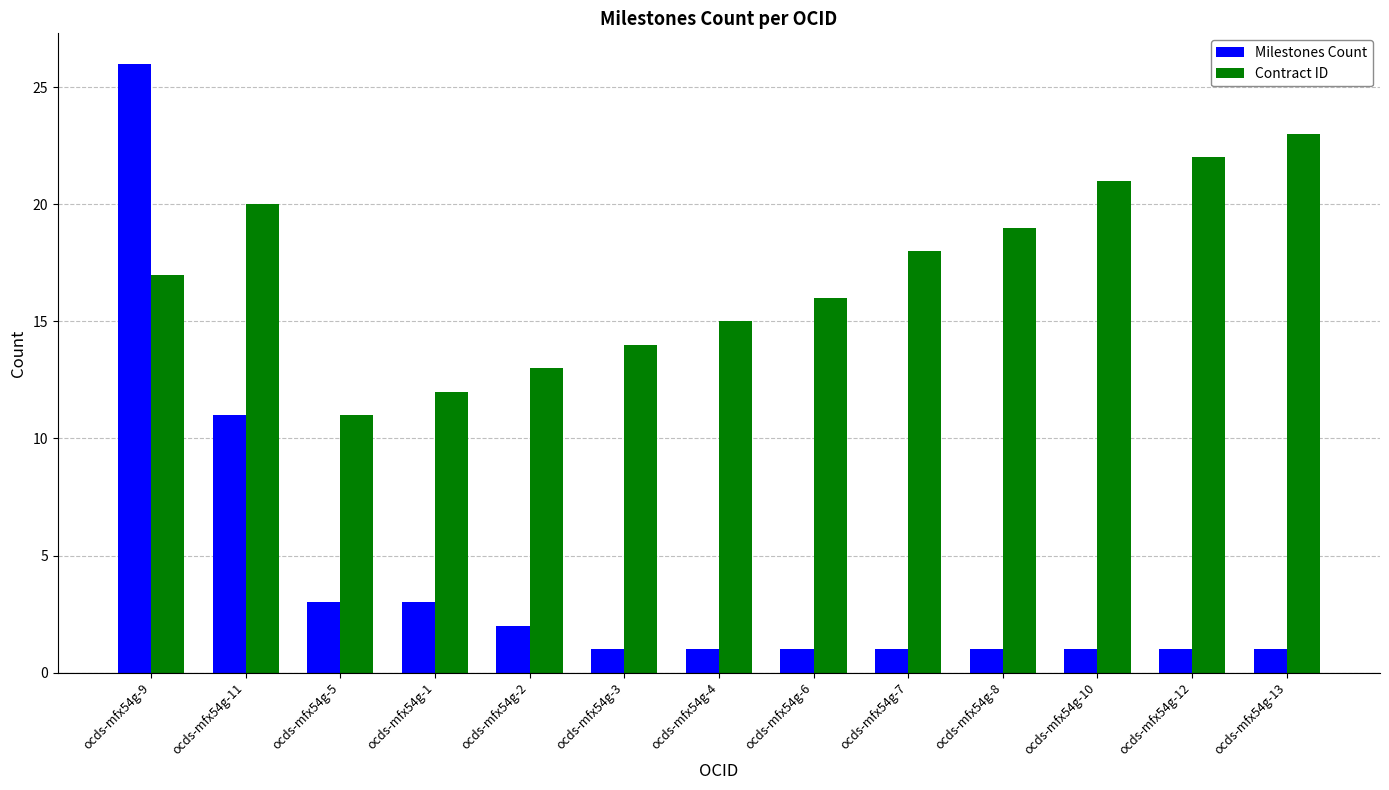

At which category is the sum across all series the highest?

ocds-mfx54g-9